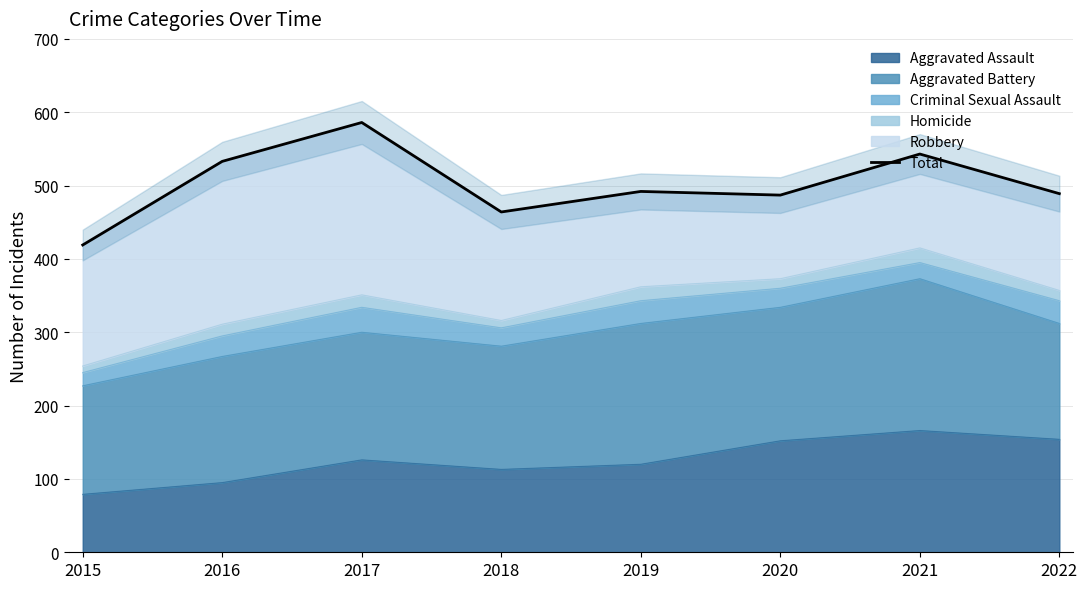

How many points are higher than both their immediate neighbors (excluding endpoints)?

3